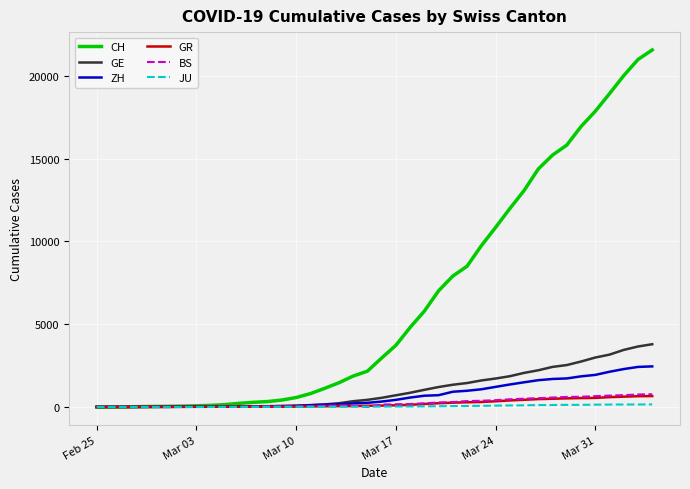

Does the chart display data point markers on the line(s)?

No